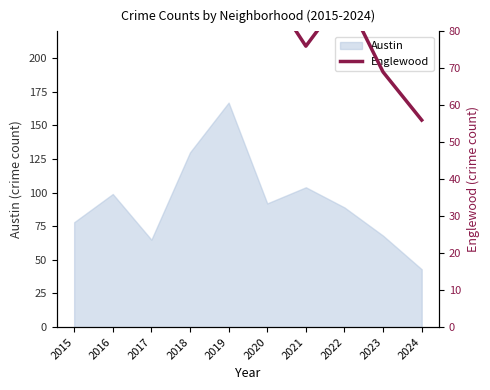

True or false: Austin has a value of 21 at 2020.

False